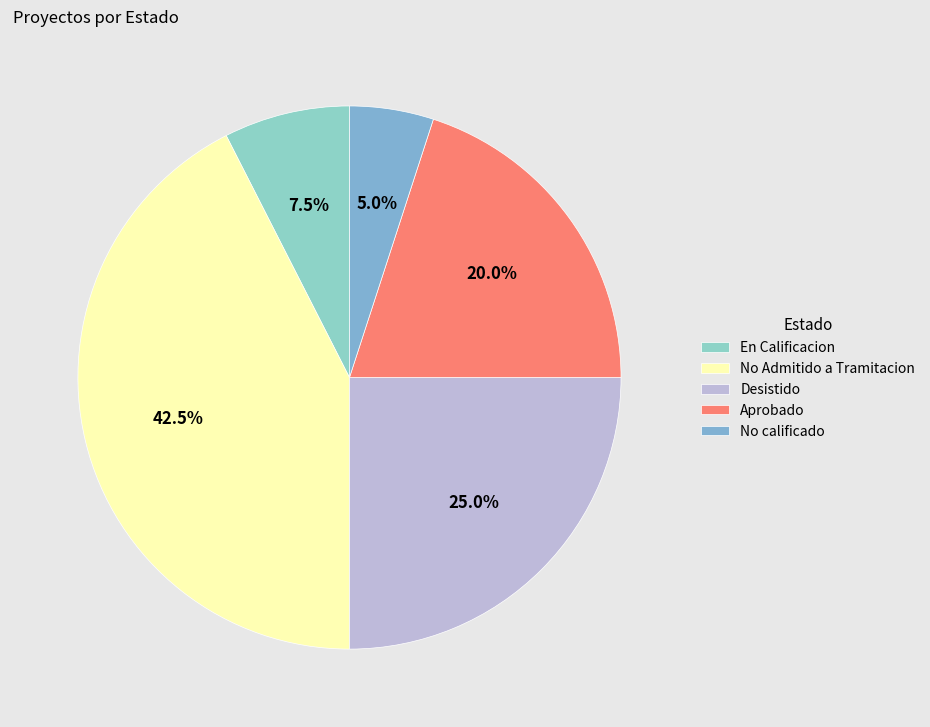

How many slices are in this pie chart?

5